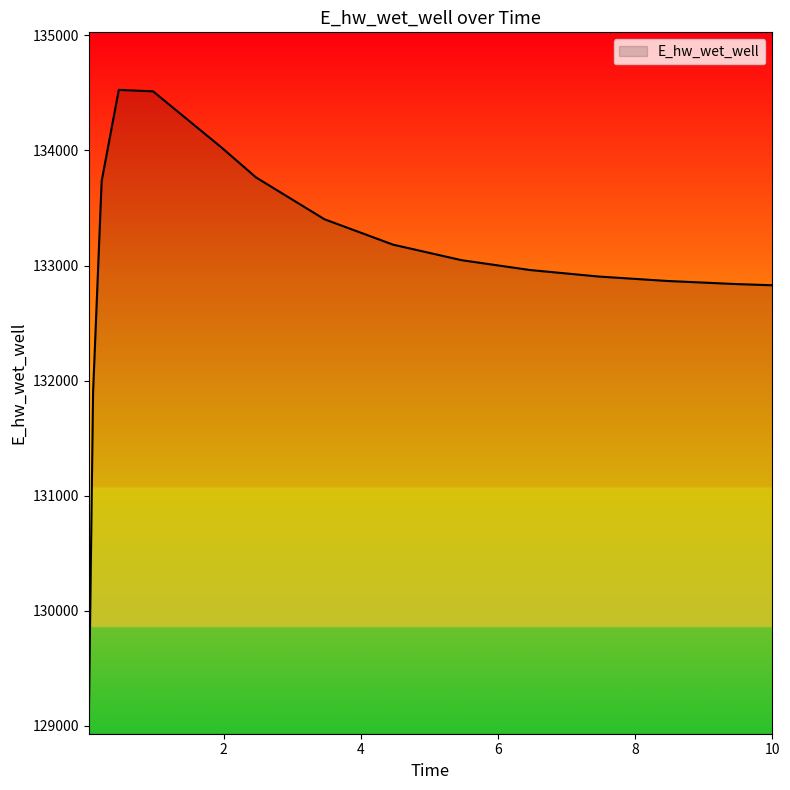

True or false: there are more than 0 points higher than both neighbors.

True